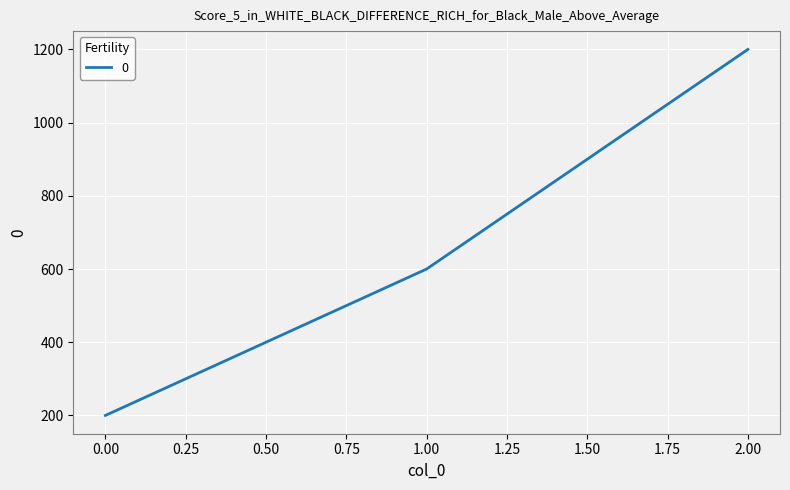

Rank the categories by value from lowest to highest.

0.00, 1.00, 2.00